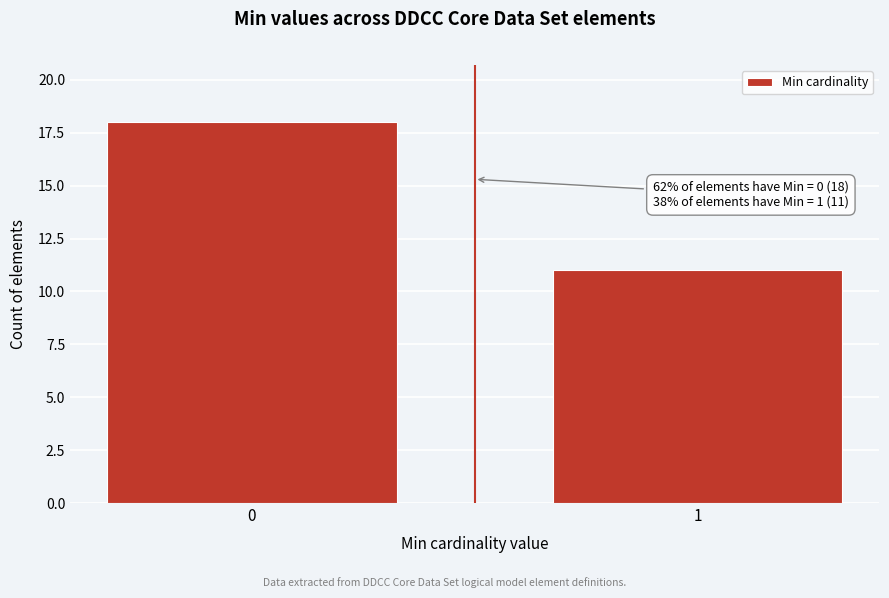

Reading left to right, extract all data points from this chart.

18	11